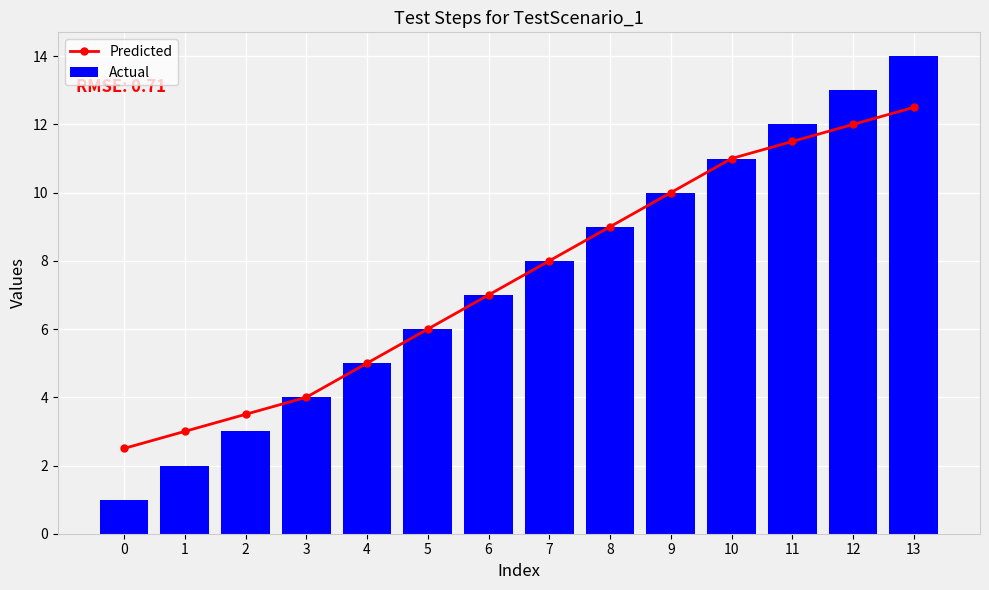

How many groups of bars are there?

14